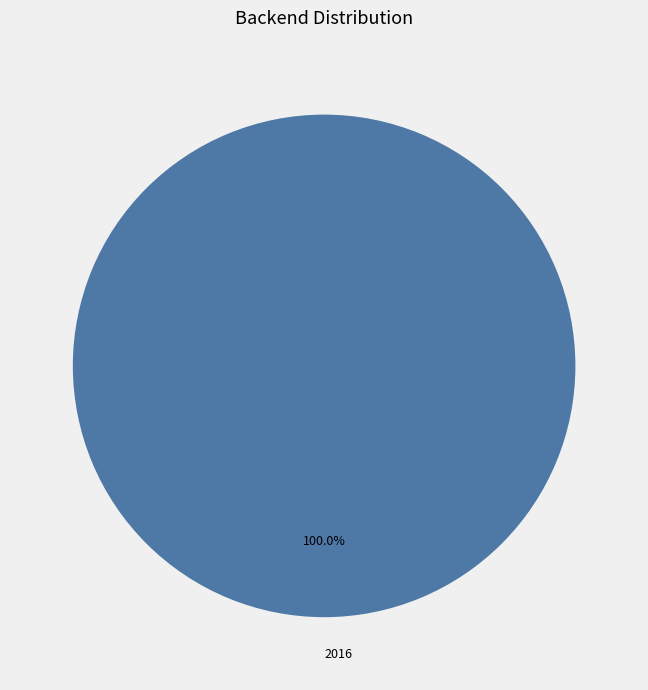

True or false: 2016 accounts for 100% of the total.

True